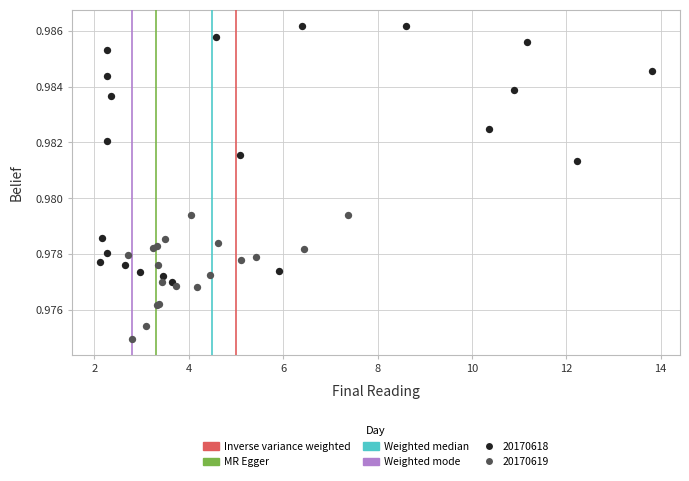

Which series contains the highest Y value?

20170618